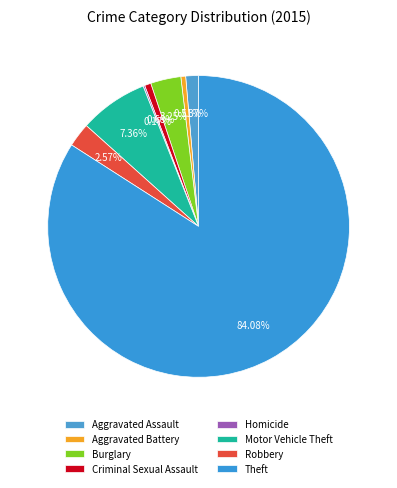

Between Motor Vehicle Theft and Criminal Sexual Assault, which is larger?

Motor Vehicle Theft